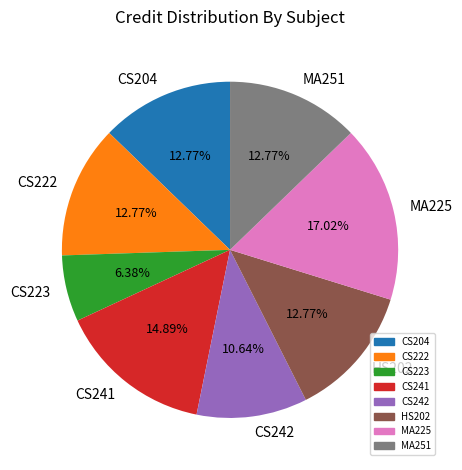

What percentage is the CS204 slice, to the nearest percent?

13%